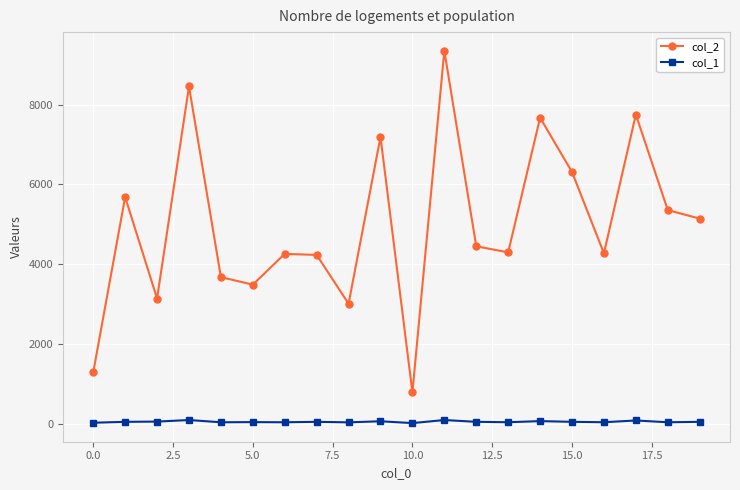

True or false: col_1 and col_2 cross at least once.

False